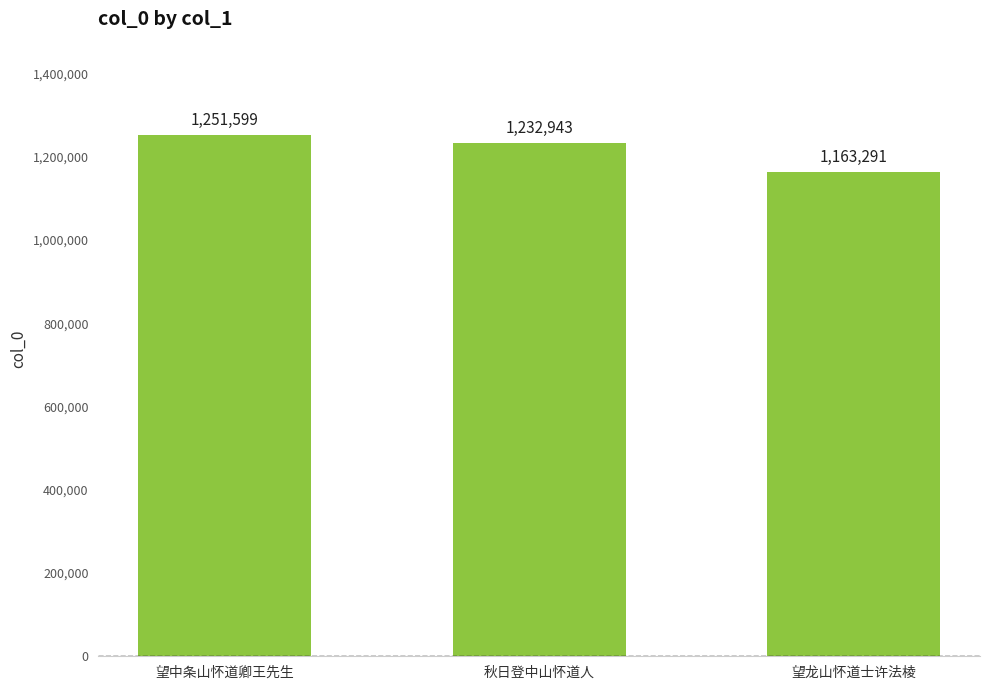

What is the change in value from 望中条山怀道卿王先生 to 望龙山怀道士许法棱?

-88308